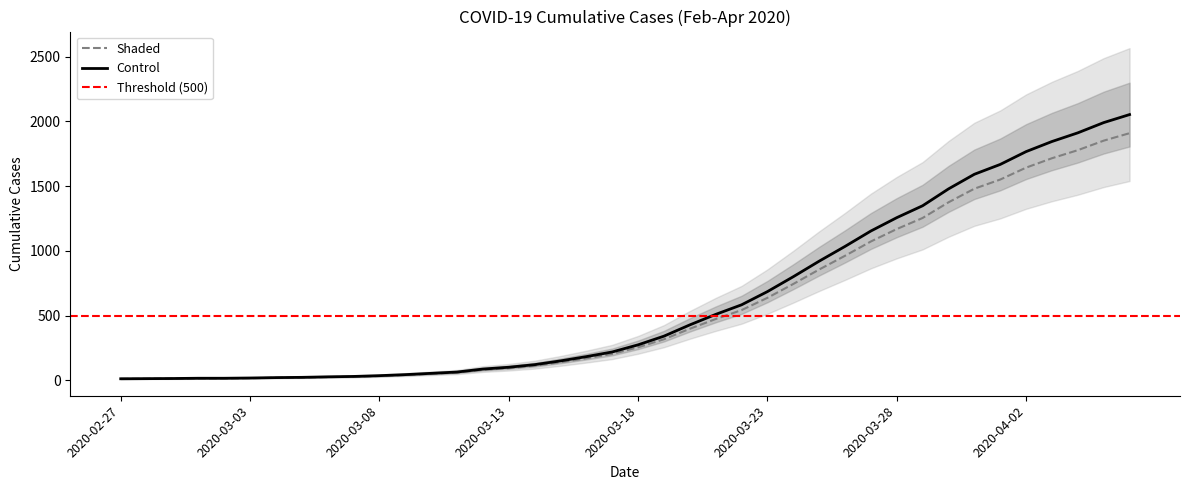

At which label does the data first exceed 255?

2020-03-18